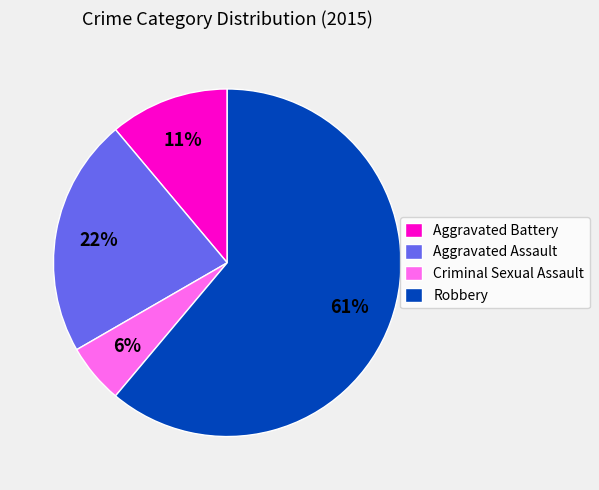

Which slice is the largest?

Robbery